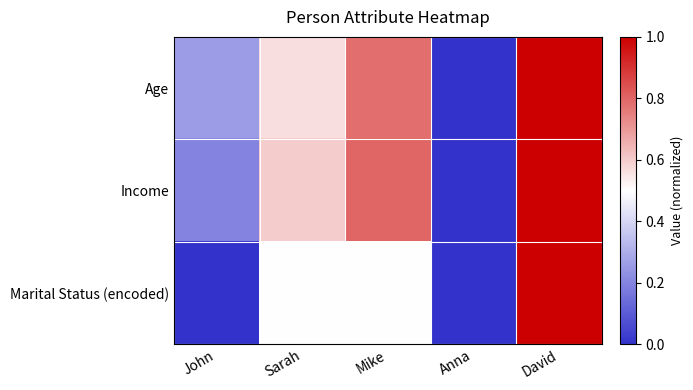

At how many categories does at least one series exceed 0?

4